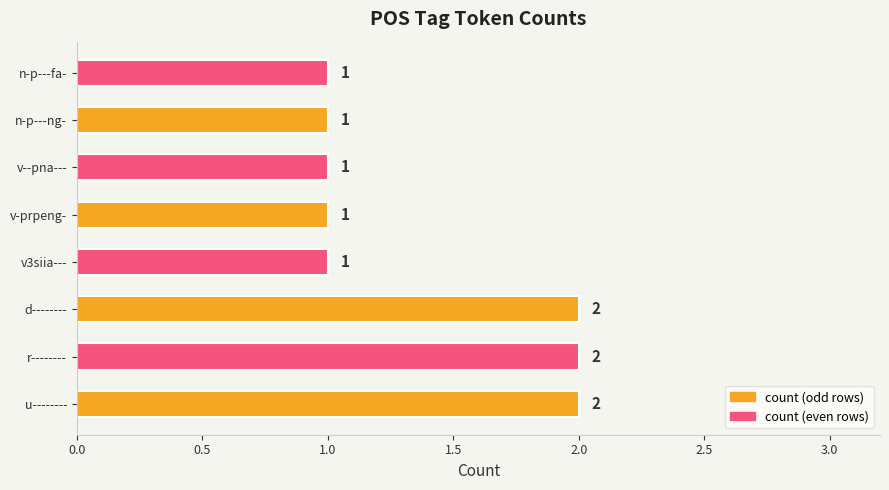

Approximately how many times larger is the value at d-------- compared to n-p---fa-?

2.0